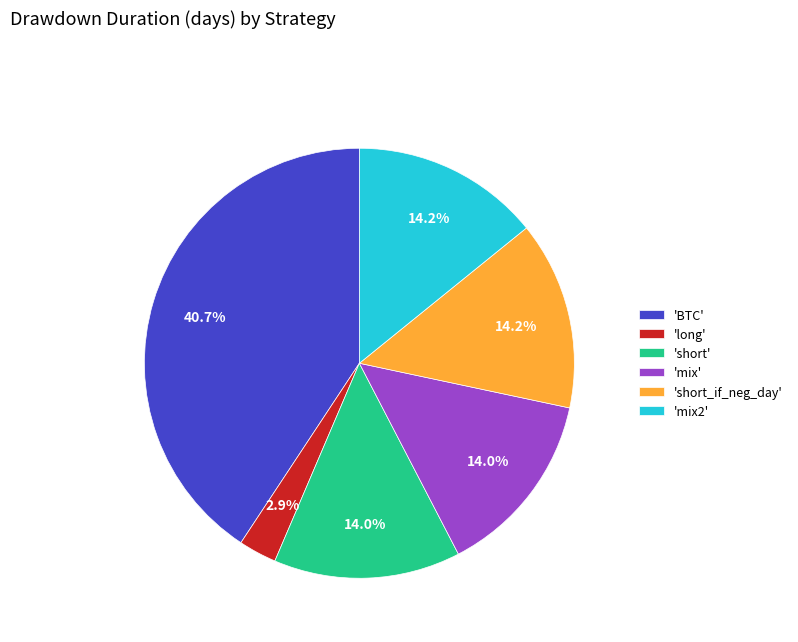

Is there a majority slice in this chart?

No